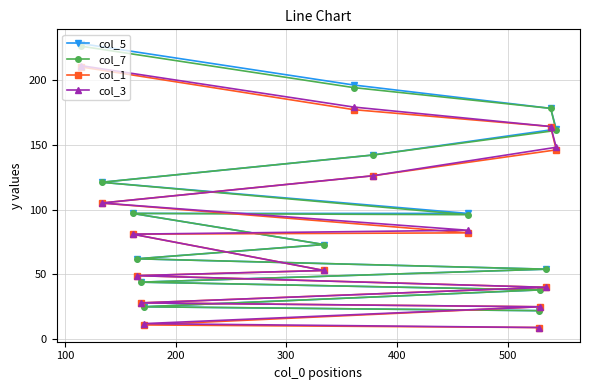

Which series has the largest range (max minus min)?

col_5